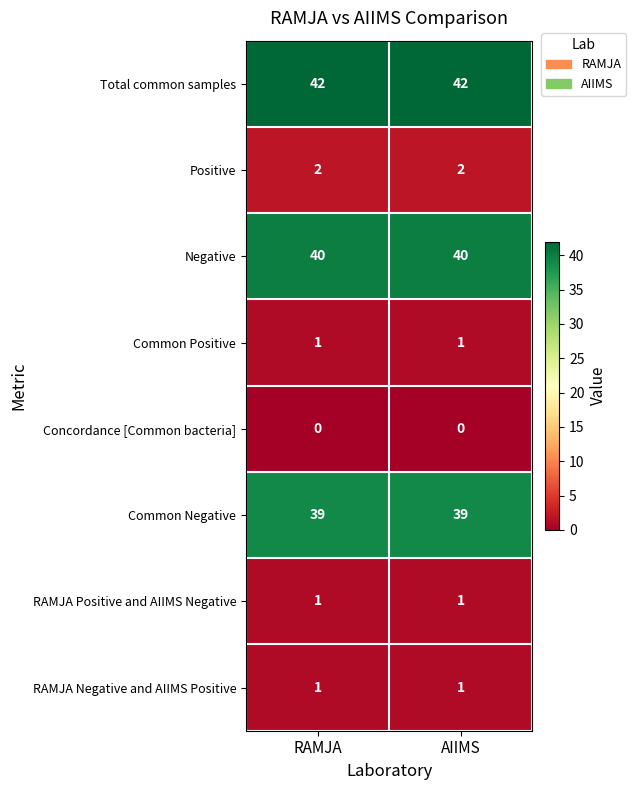

At how many categories does at least one series exceed 2?

2